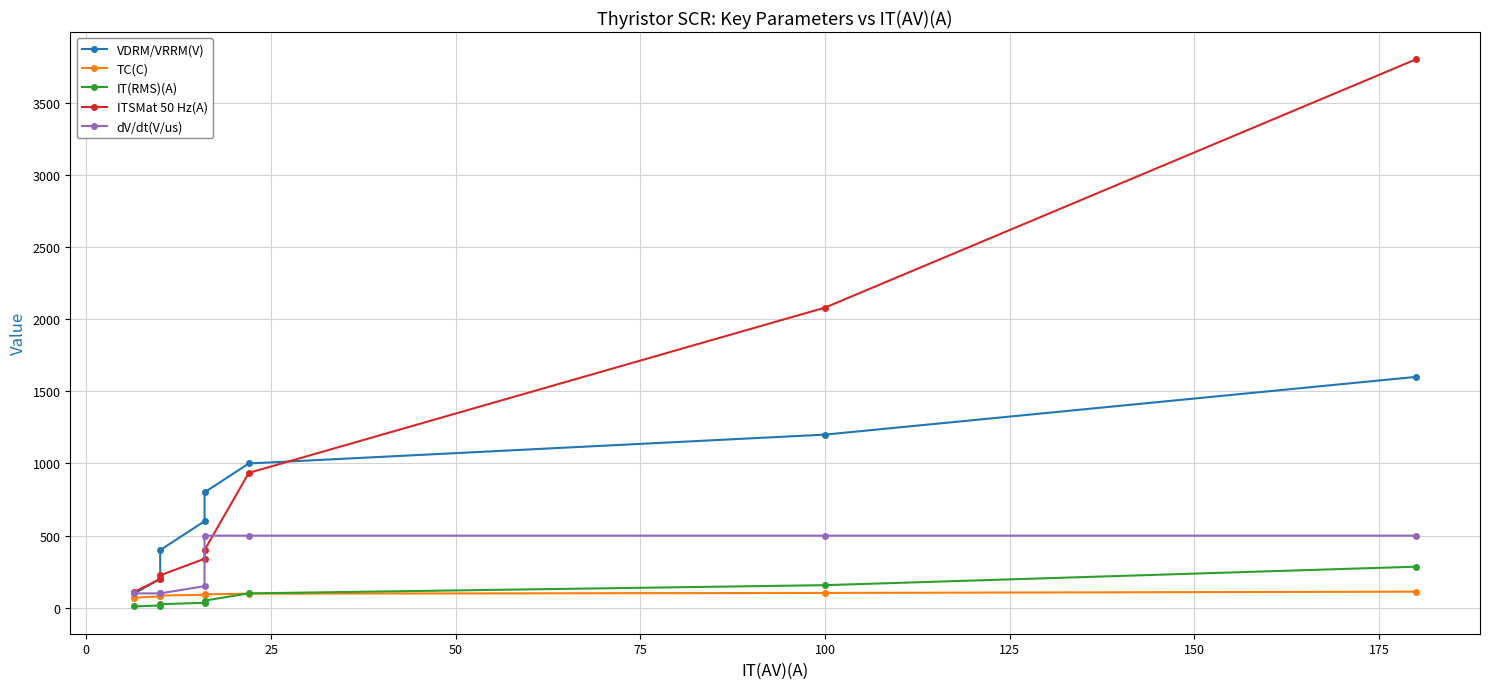

How many data points does each series have?

8